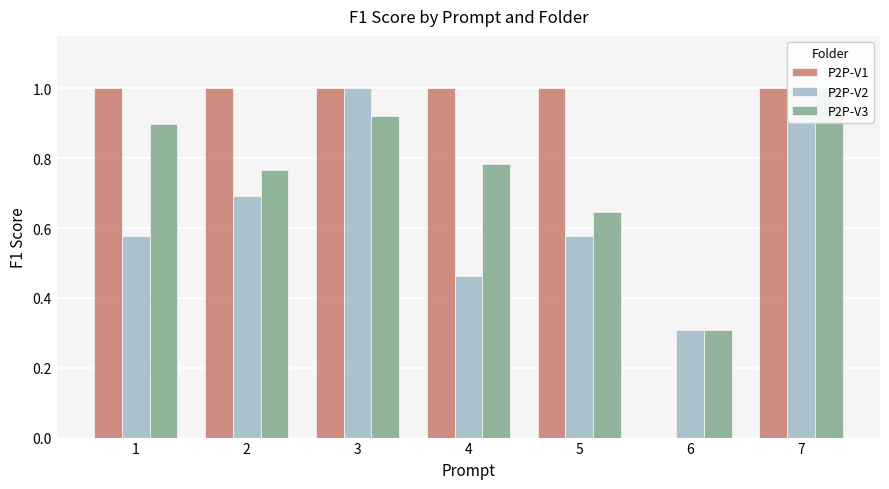

What is the value of the P2P-V3 bar at the 6th from the left?

0.3